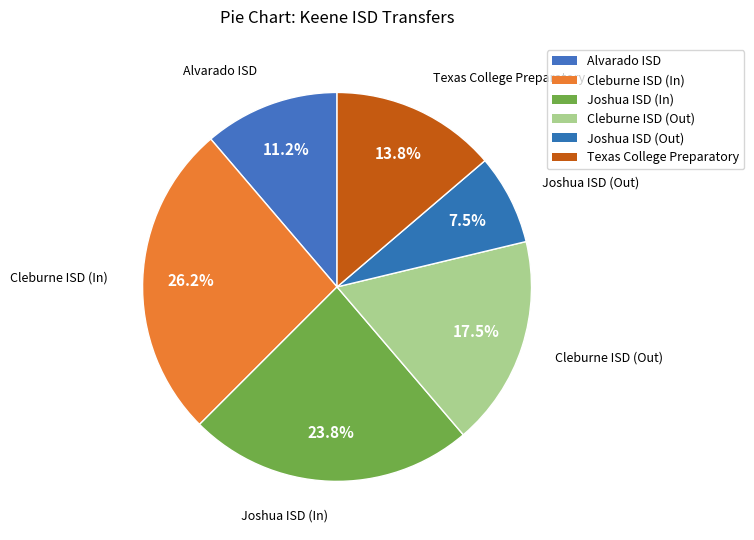

What is the total percentage of Texas College Preparatory and Cleburne ISD (In)?

40.0%